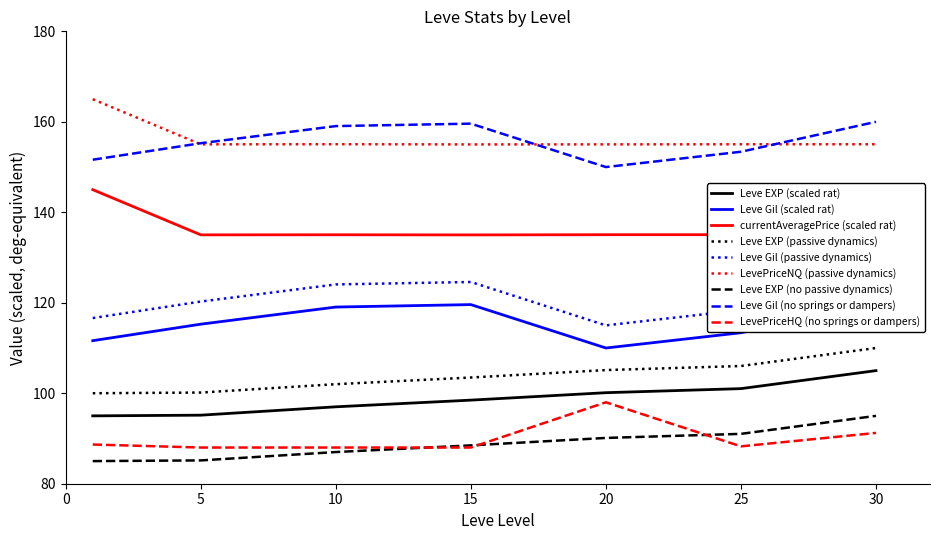

The currentAveragePrice (mean) series shows 193.8 at 15. True or false?

False